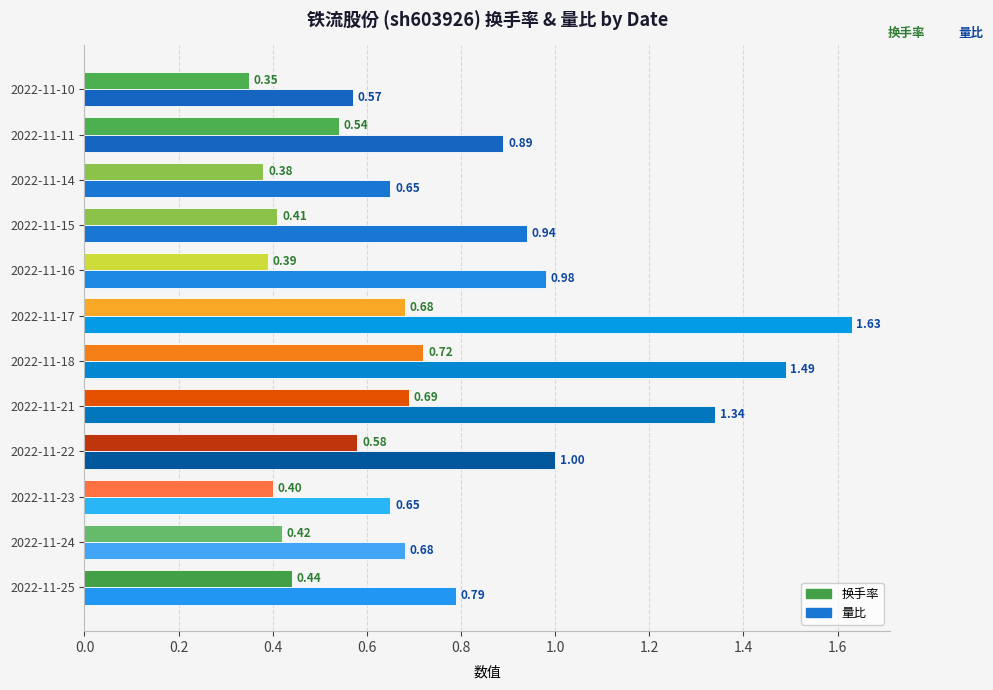

Rank the series by their maximum value, from highest to lowest.

量比, 换手率